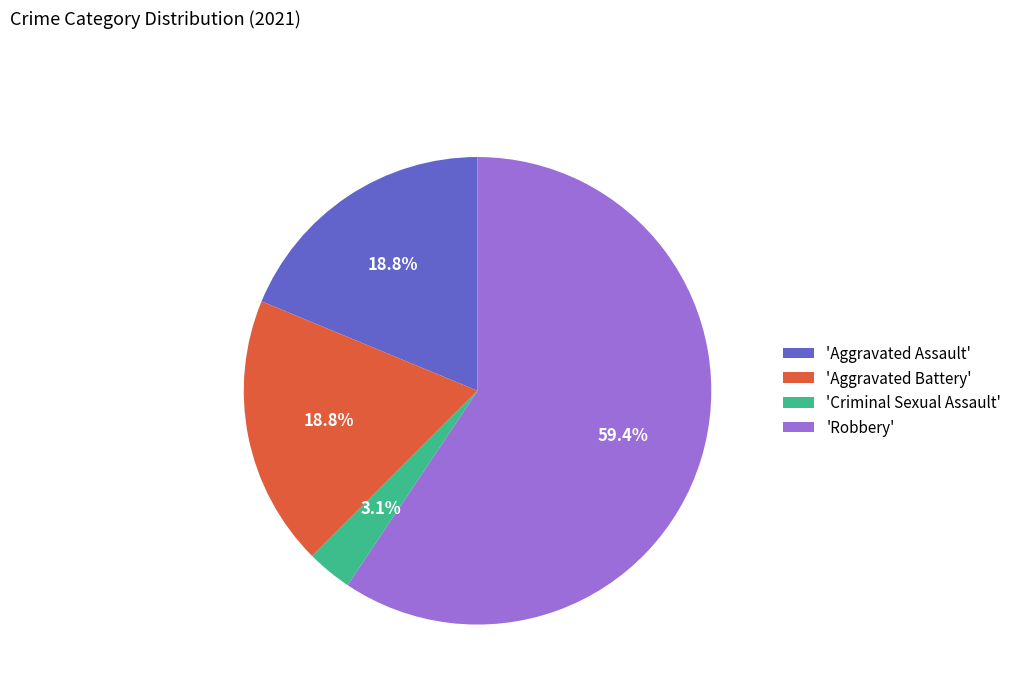

How many slices are in this pie chart?

4